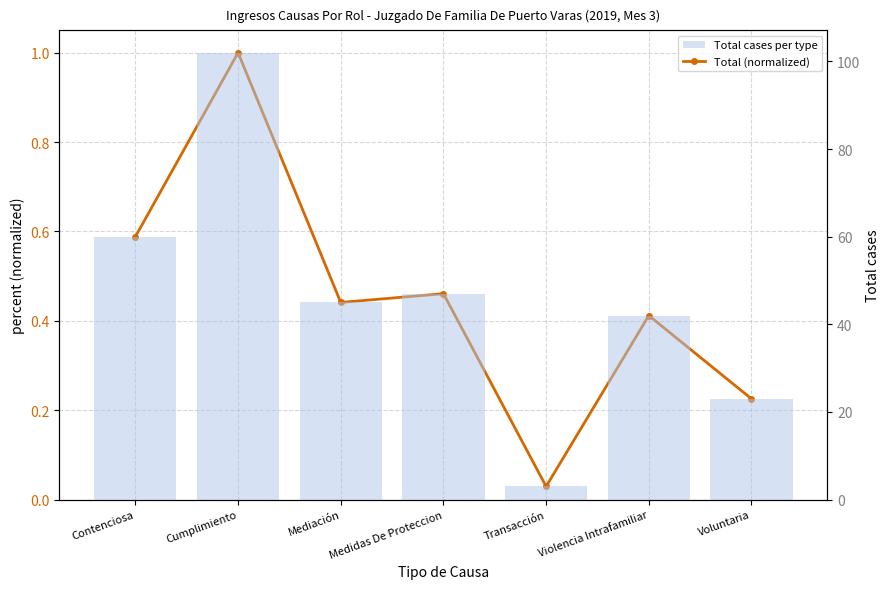

Reading left to right, what are all the values shown in this chart?

Total (normalized): 0.6	1.0	0.4	0.5	0.0	0.4	0.2
Total cases per type: 60.0	102.0	45.0	47.0	3.0	42.0	23.0